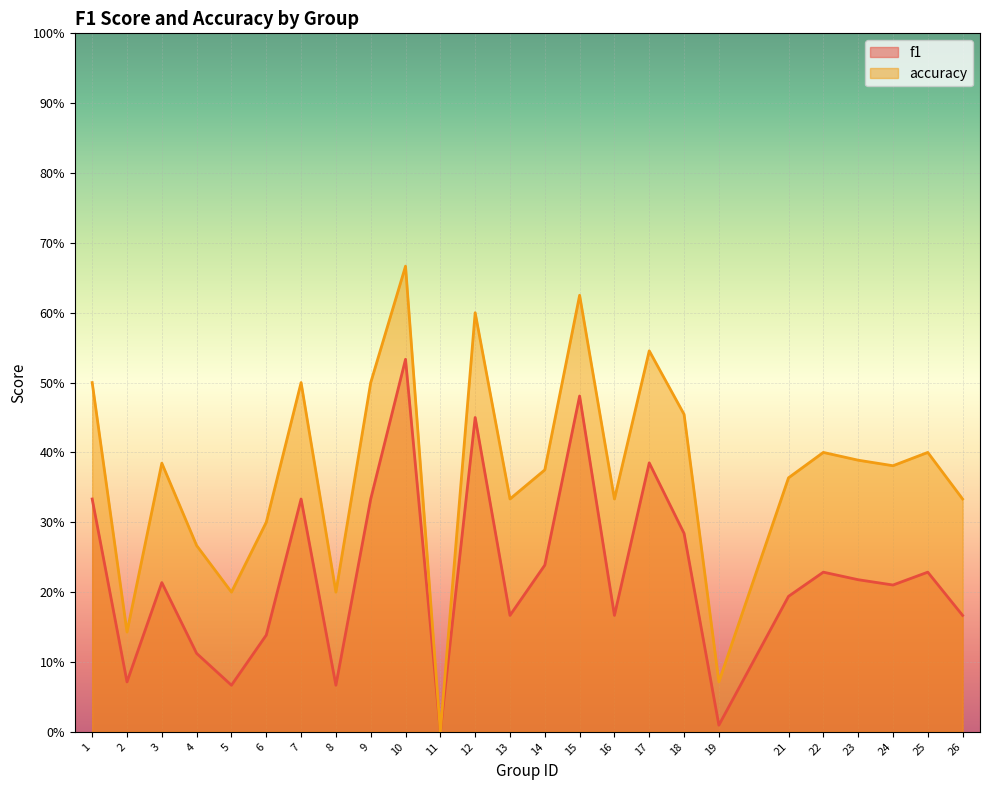

What is the total value across all series at 7?

0.8